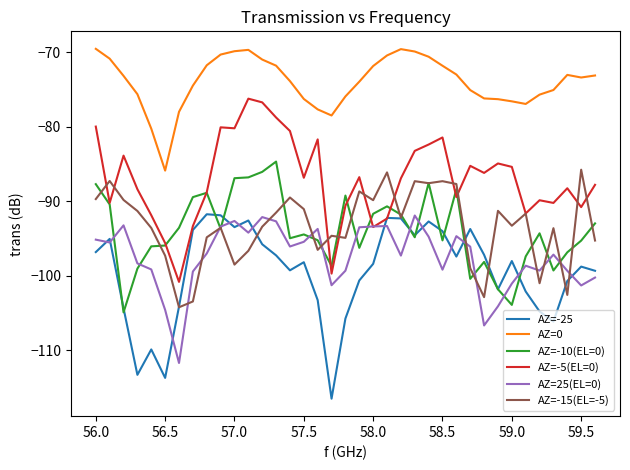

What is the lowest value of the AZ=25(EL=0) series?

-111.7